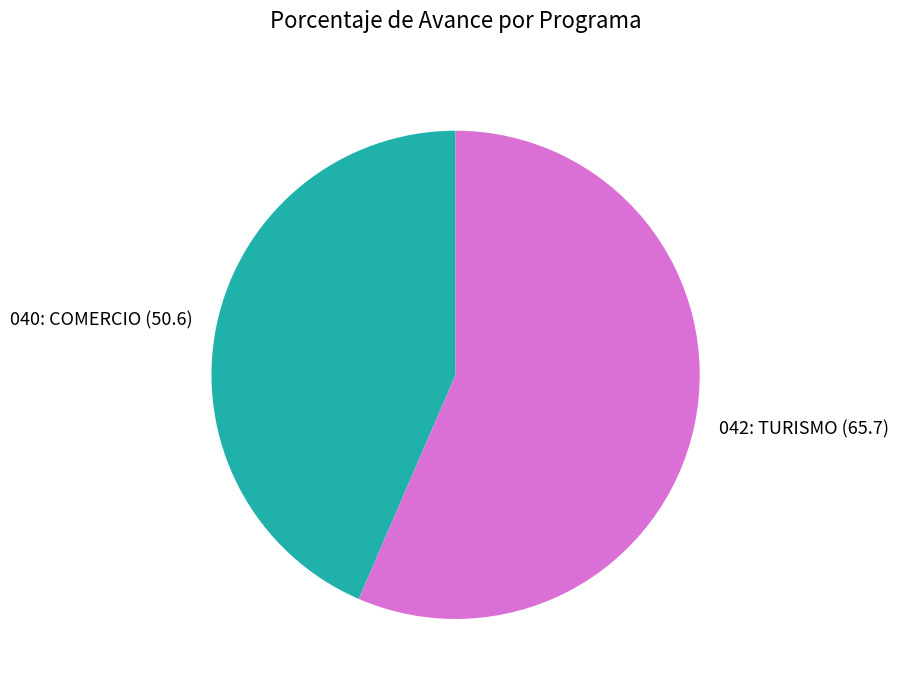

What is the majority slice?

042: TURISMO